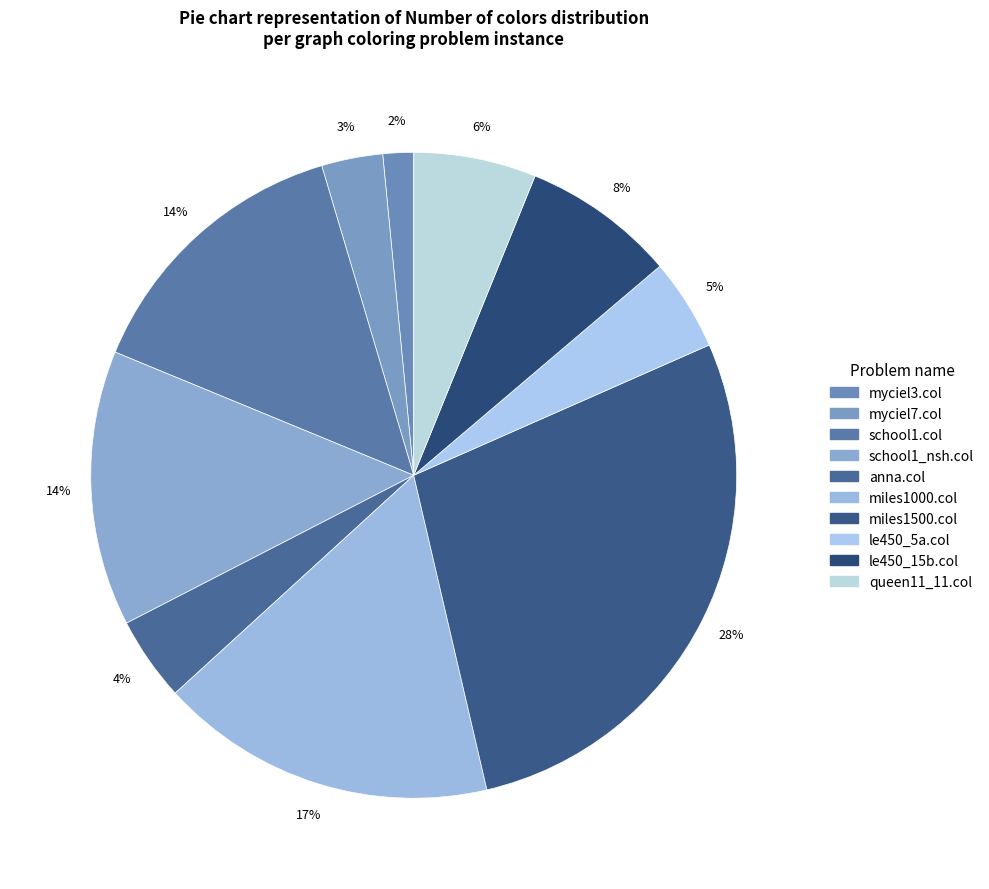

Approximately how many times larger is the value at myciel7.col compared to le450_15b.col?

0.4